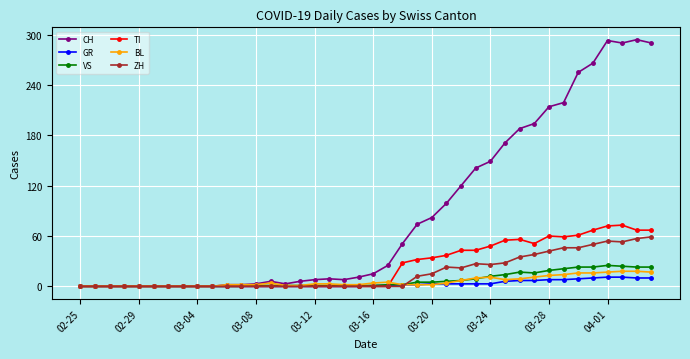

Rank the series by their maximum value, from highest to lowest.

CH, TI, ZH, VS, BL, GR